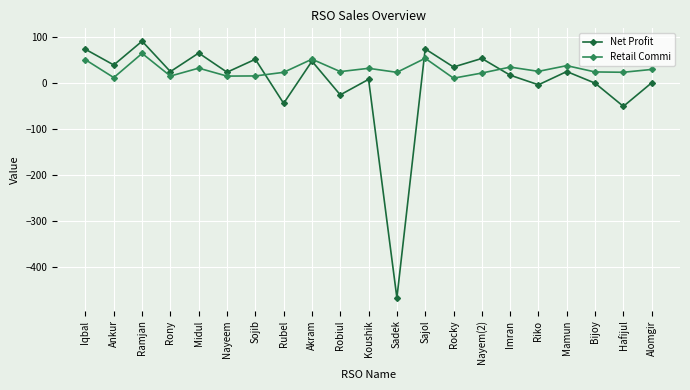

In Net Profit, how many points are lower than both neighbors (excluding endpoints)?

9